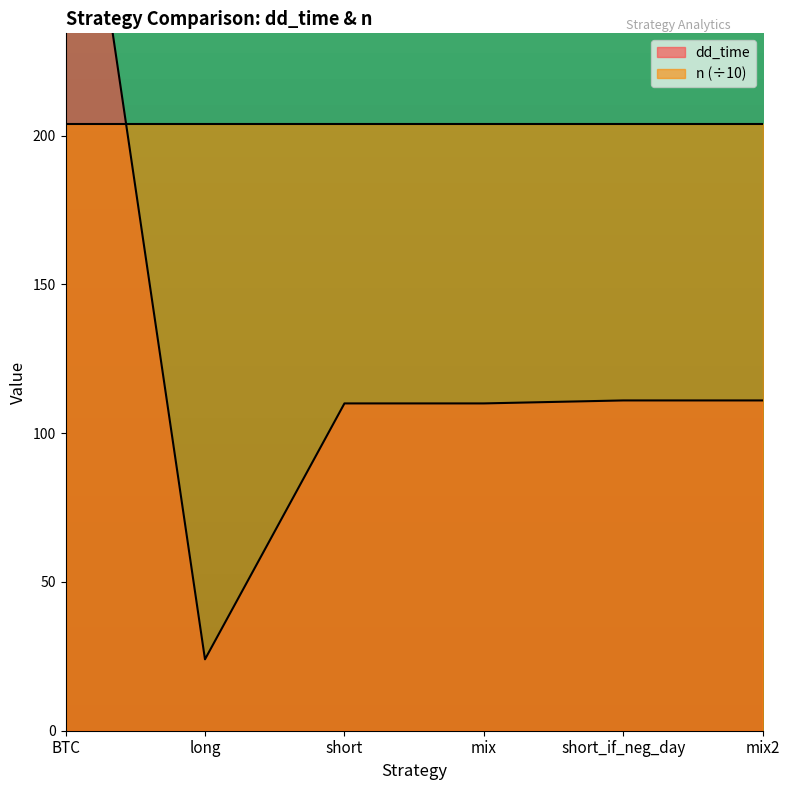

How many points are lower than both their immediate neighbors (excluding endpoints)?

1